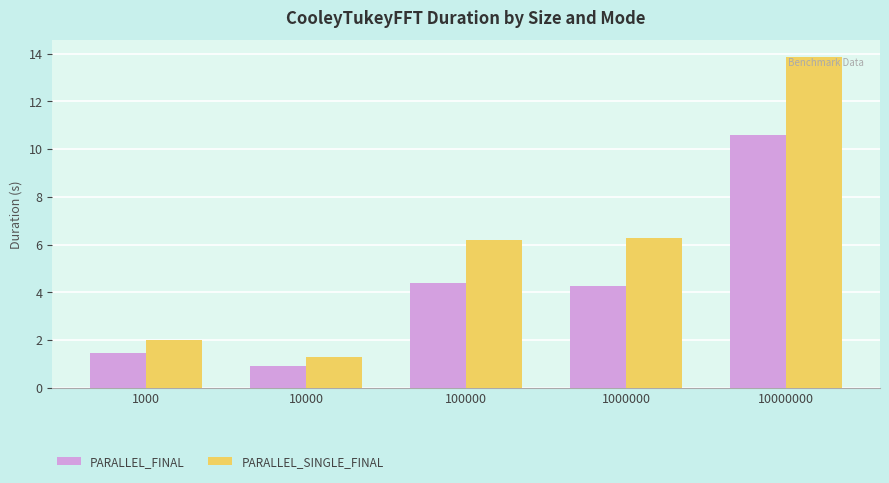

Reading left to right, list all the values displayed in this chart.

PARALLEL_FINAL: 1.5	0.9	4.4	4.3	10.6
PARALLEL_SINGLE_FINAL: 2.0	1.3	6.2	6.3	13.9